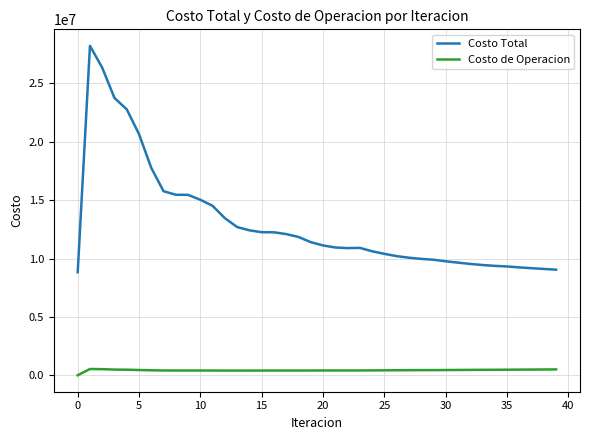

Rank the series by their average value, from highest to lowest.

Costo Total, Costo de Operacion